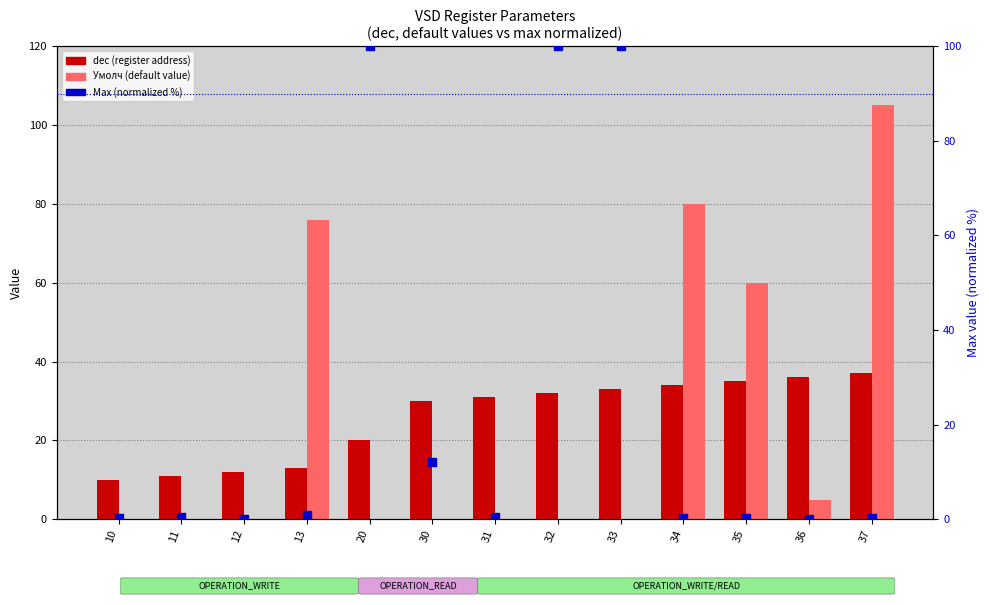

Which series contains the highest Y value?

Умолч (default)